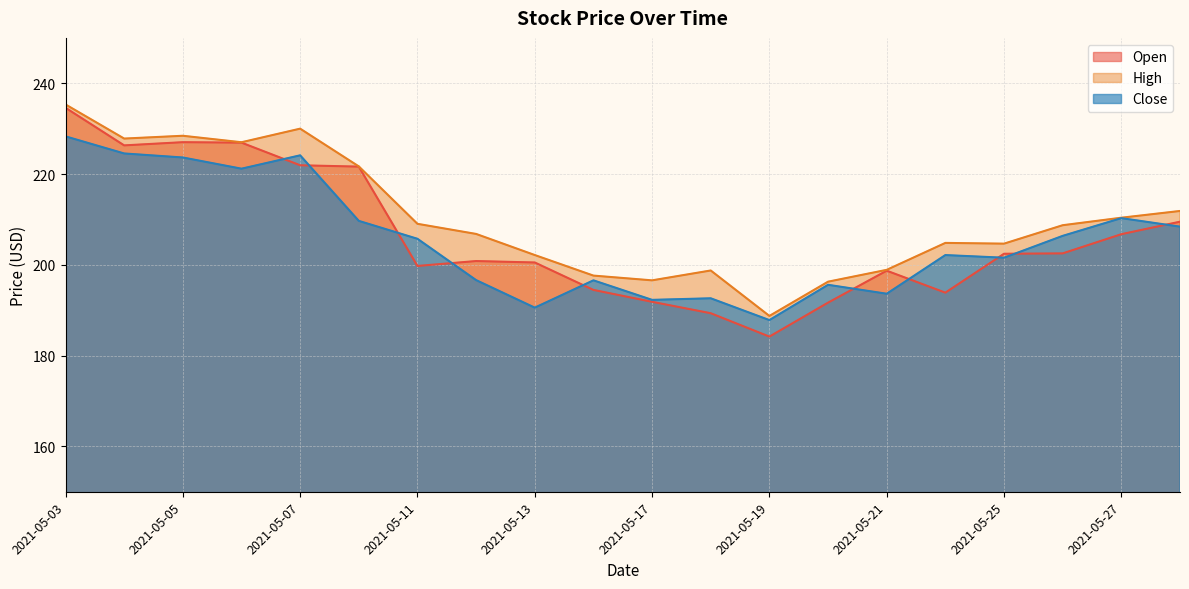

What is the value of the Open point at the 19th from the left?

206.7